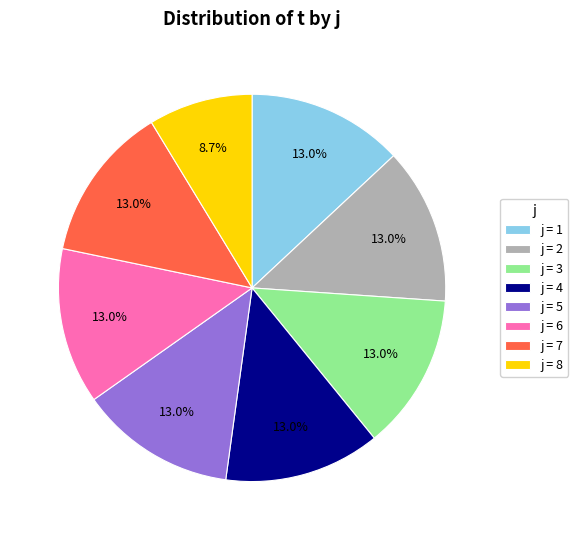

Which slice is the smallest?

j = 8